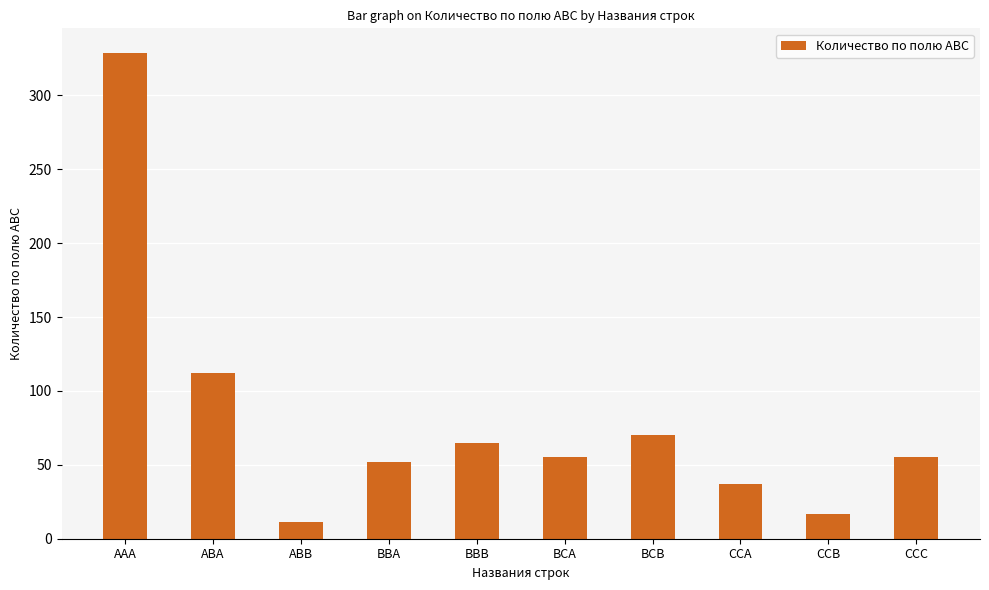

What is the label of the 4th bar from the right?

BCB